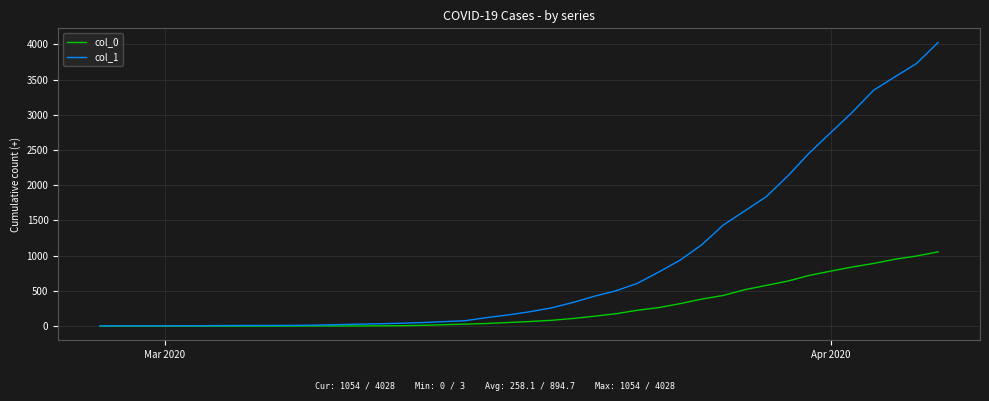

How many lines are shown in the chart?

2